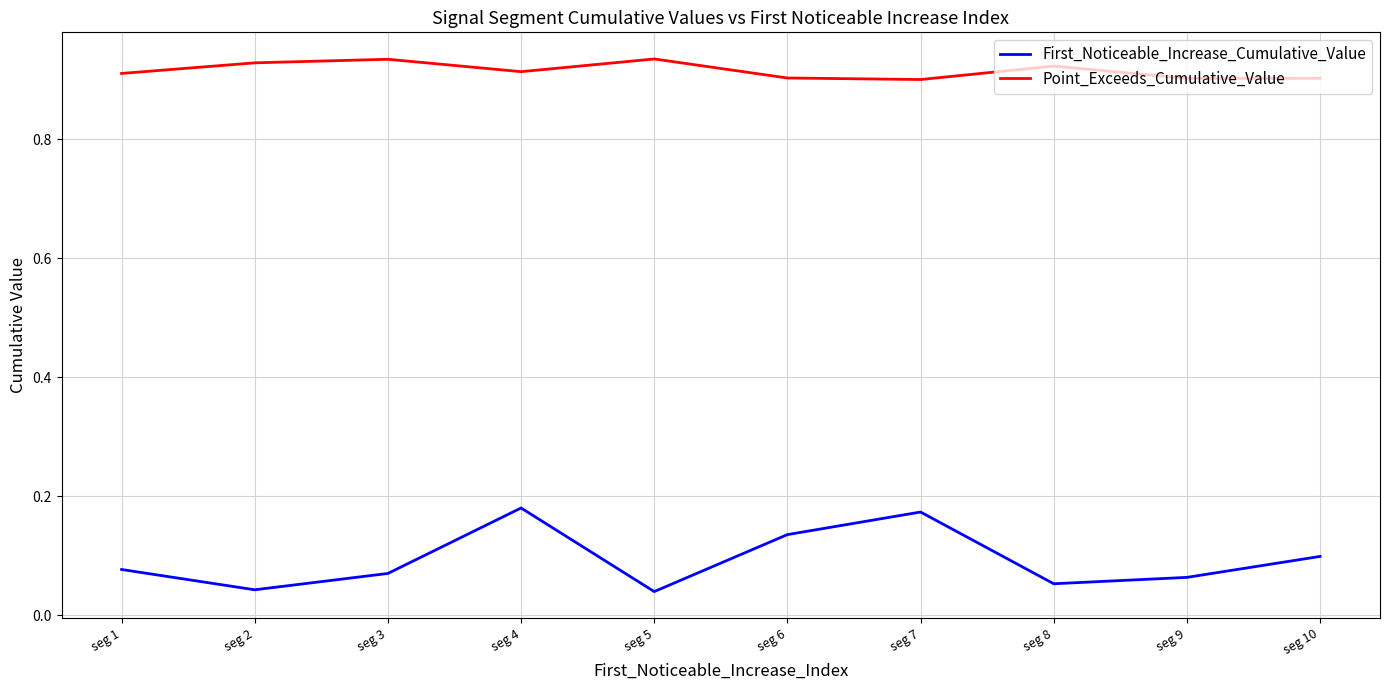

List the series in order of their overall mean, lowest first.

First_Noticeable_Increase_Cumulative_Value, Point_Exceeds_Cumulative_Value